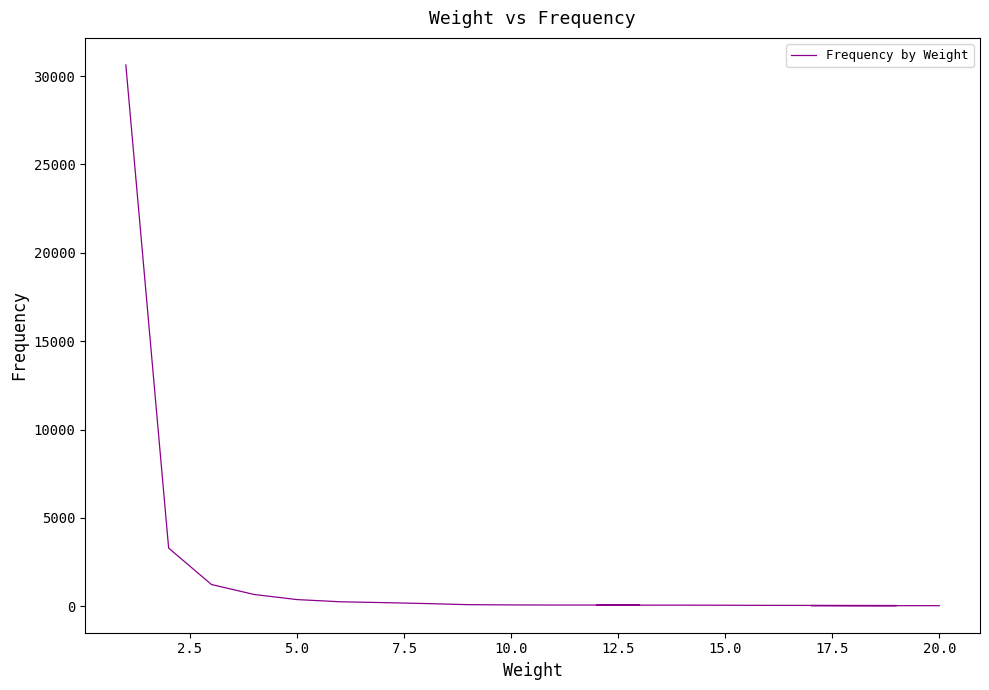

Reading right to left, extract all data points from this chart.

29	29	35	36	47	55	60	60	65	66	72	87	150	204	251	374	661	1228	3288	30635